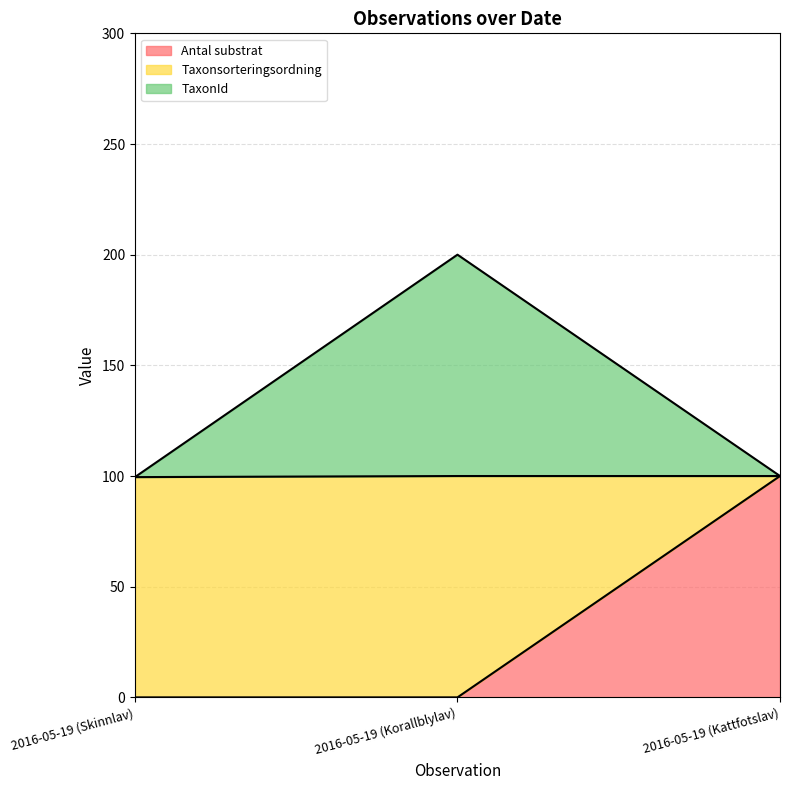

How many data points does each series have?

3